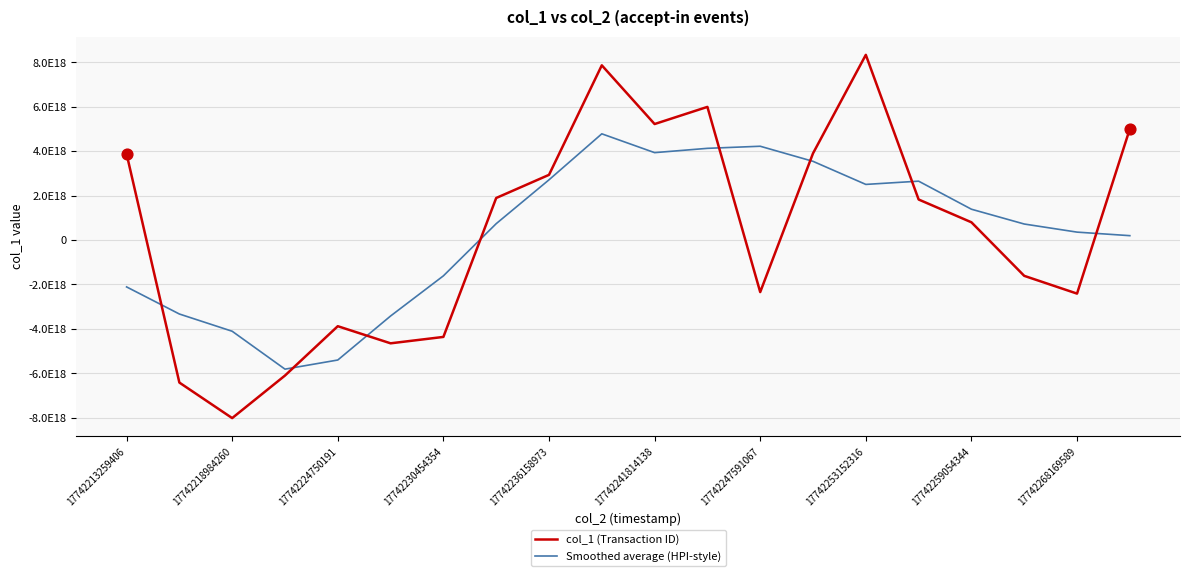

Which series has the largest total across all categories?

col_1 (Transaction ID)